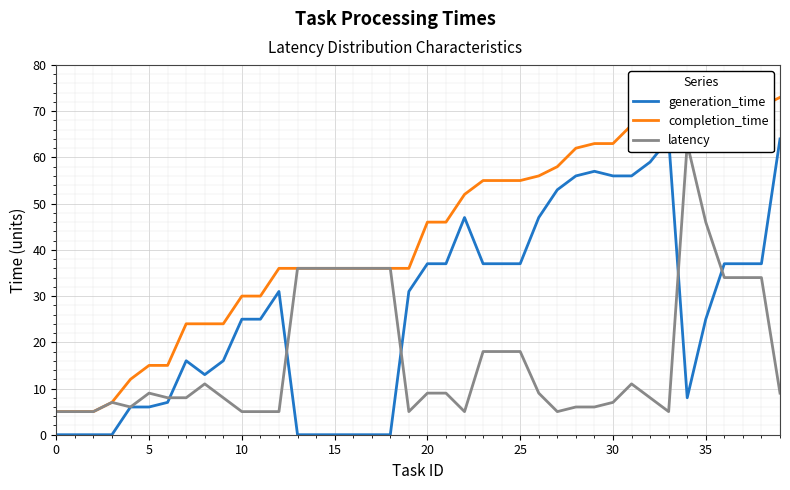

What is the total value across all series at 11?

60